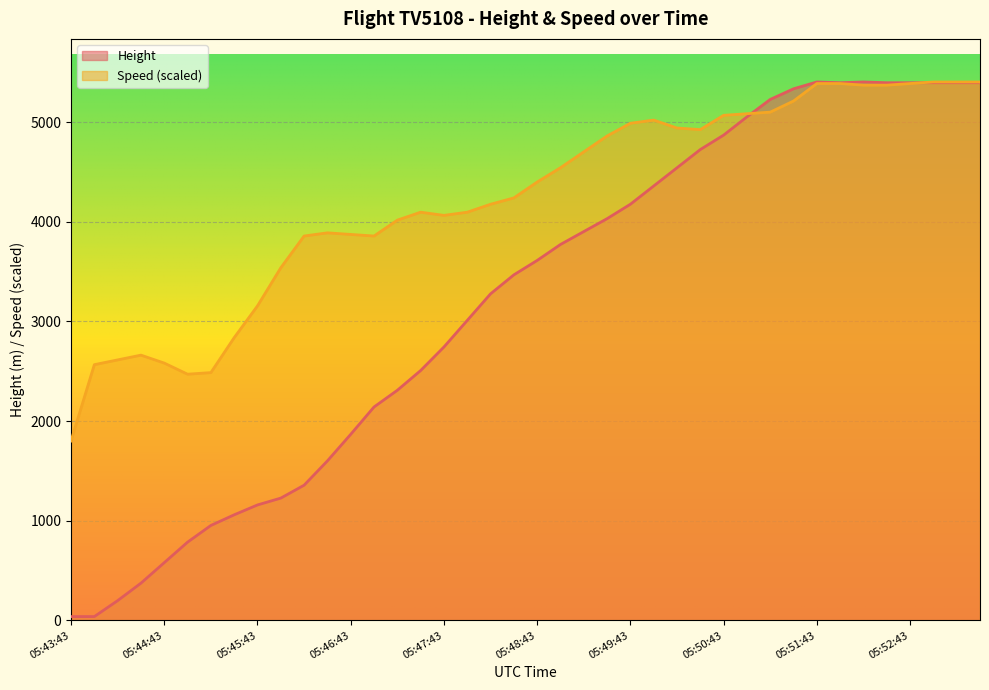

What is the label of the 36th point from the right?

05:44:43